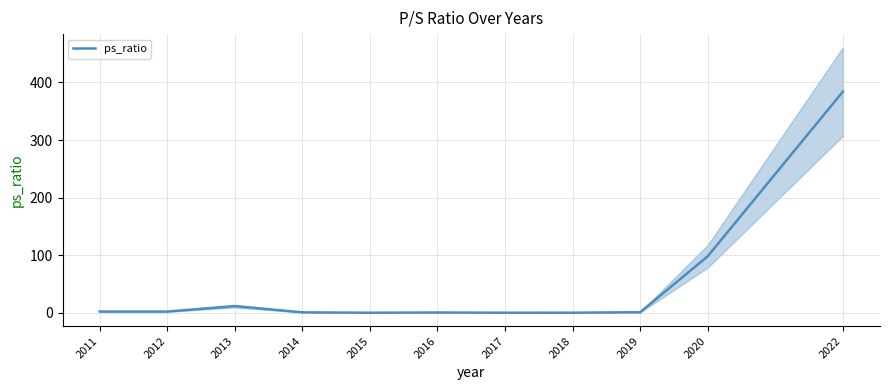

What is the change in value from 2016 to 2020?

+97.5